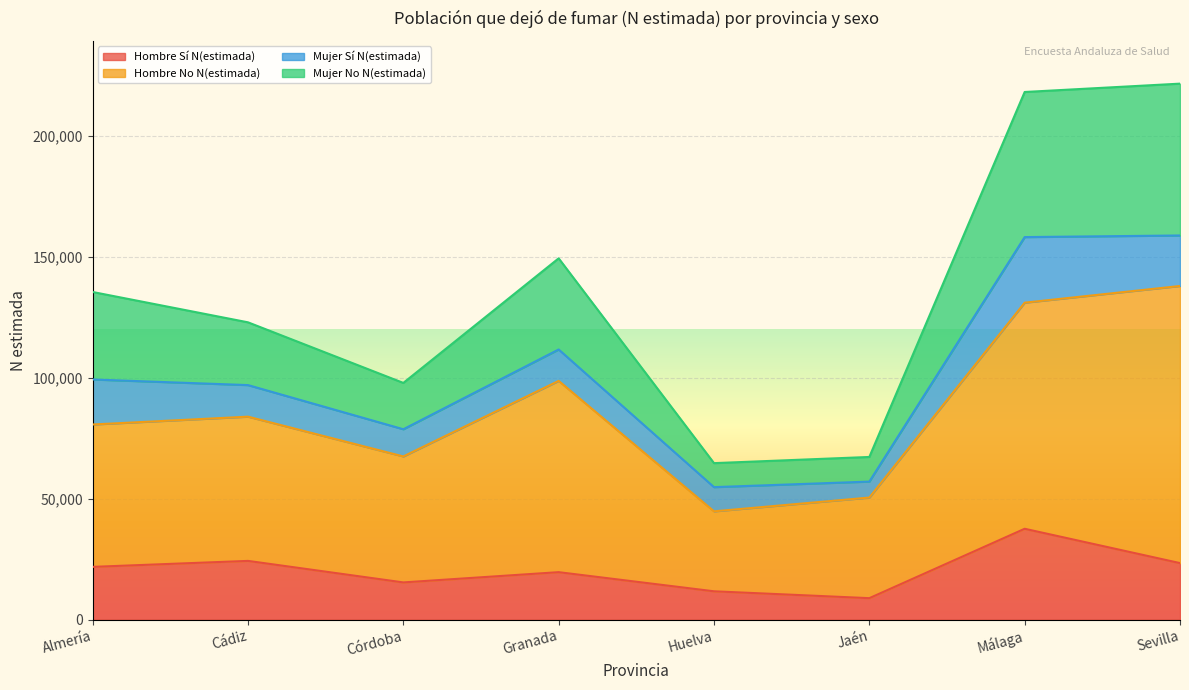

At how many categories does at least one series exceed 123066?

4